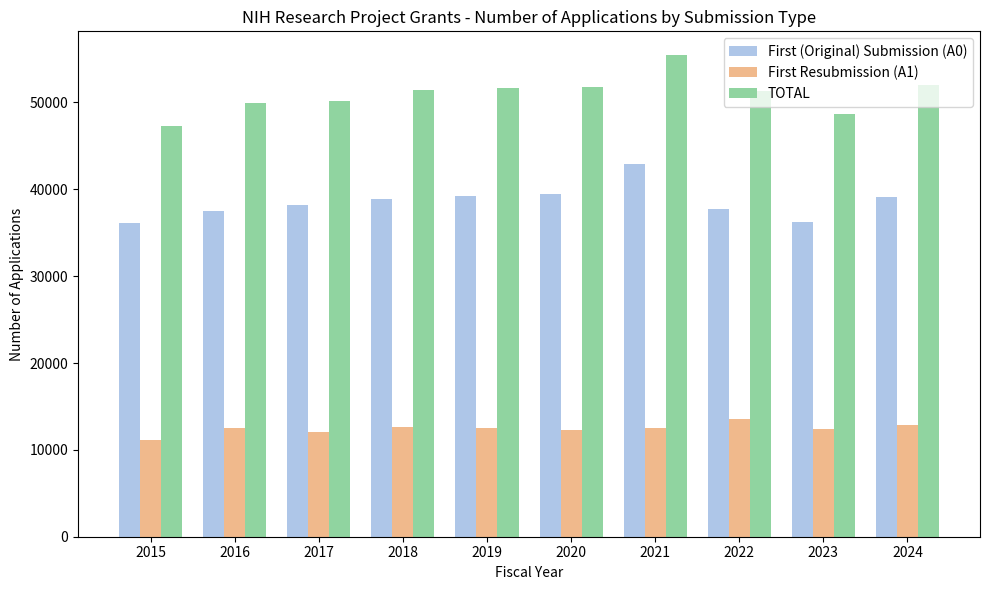

Is it true that First Resubmission (A1) equals 4575 at 2017?

False